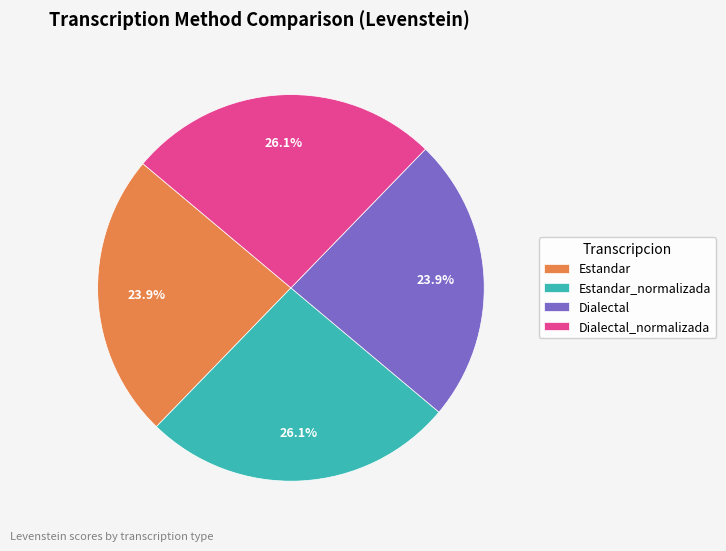

What portion of the pie excludes Dialectal?

76.1%